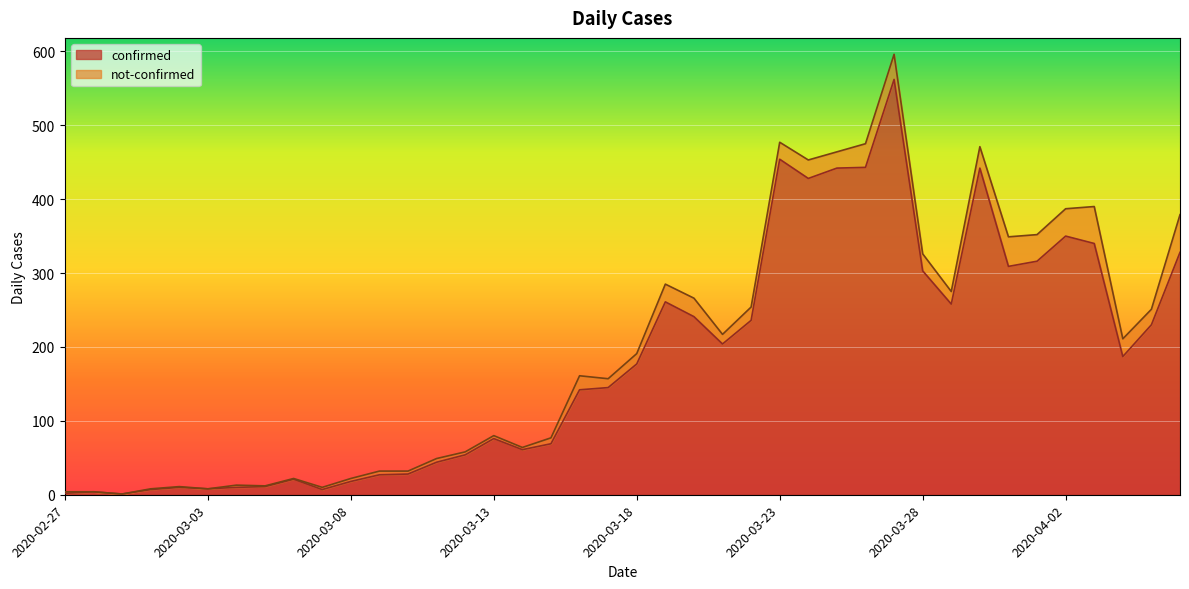

Where is the data nearest to the value 281?

2020-03-19